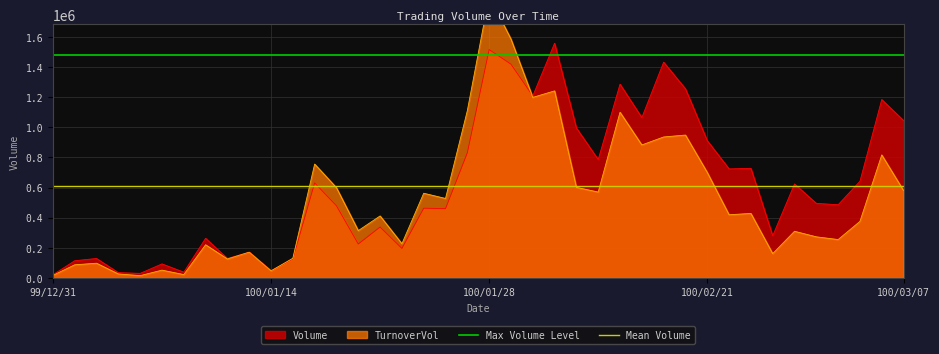

Is it true that Mean Volume equals 1023934 at 27?

False